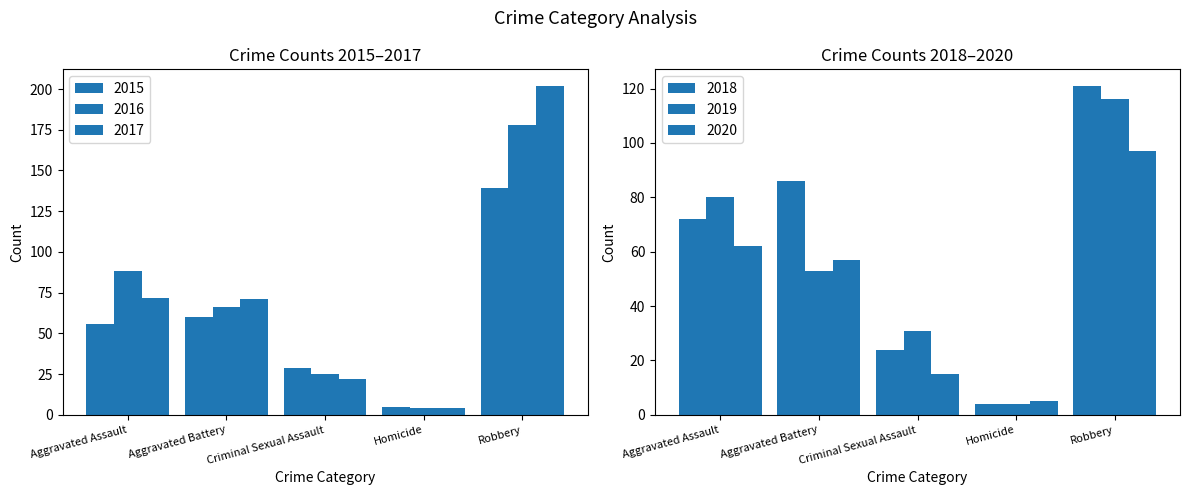

Which series has the largest total across all categories?

2017